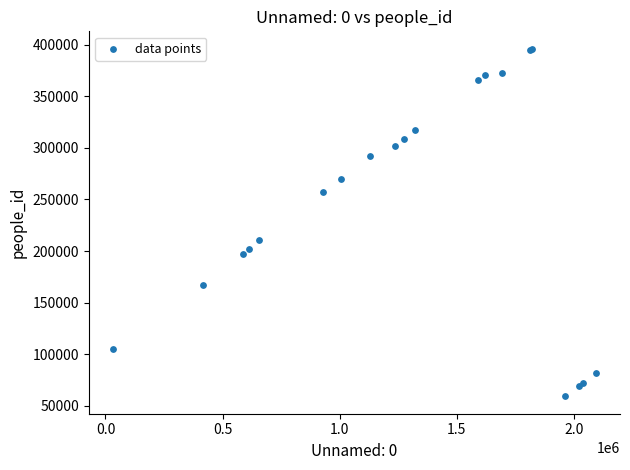

What Y value in the scatter plot is closest to 227644?

210331